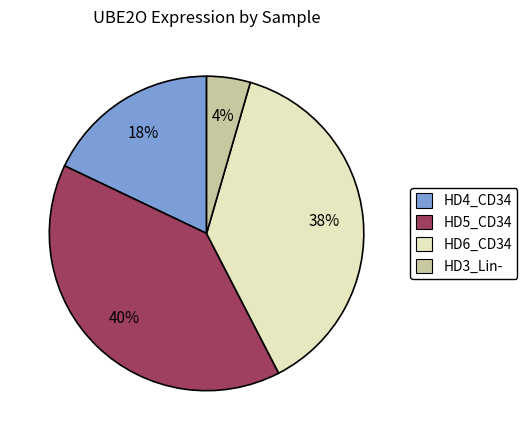

How many segments does this pie chart have?

4